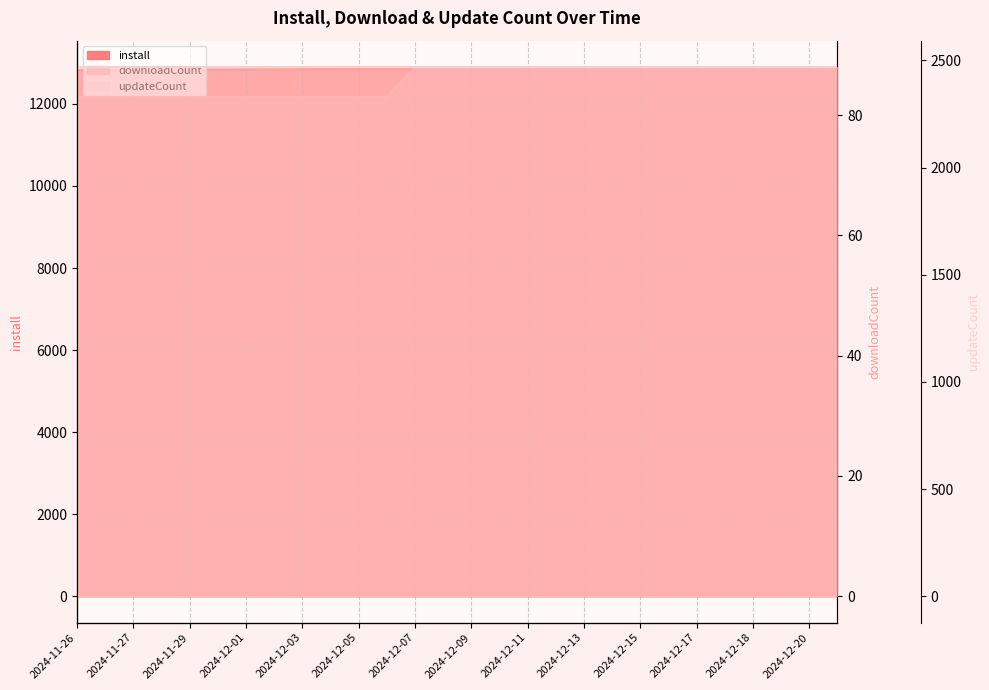

True or false: install and downloadCount intersect in this chart.

False